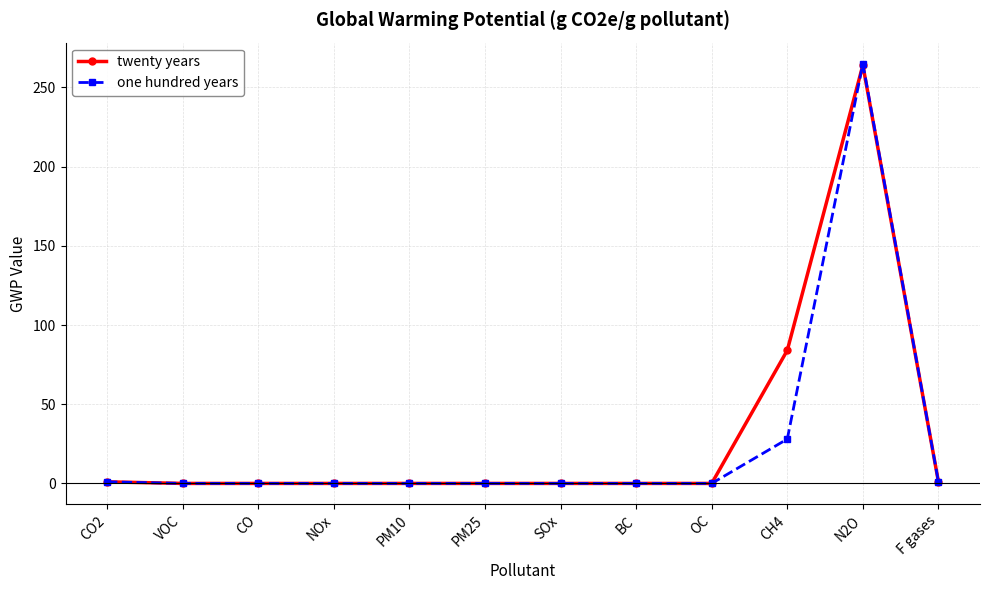

What is the difference between the maximum and minimum values in the one hundred years series?

265